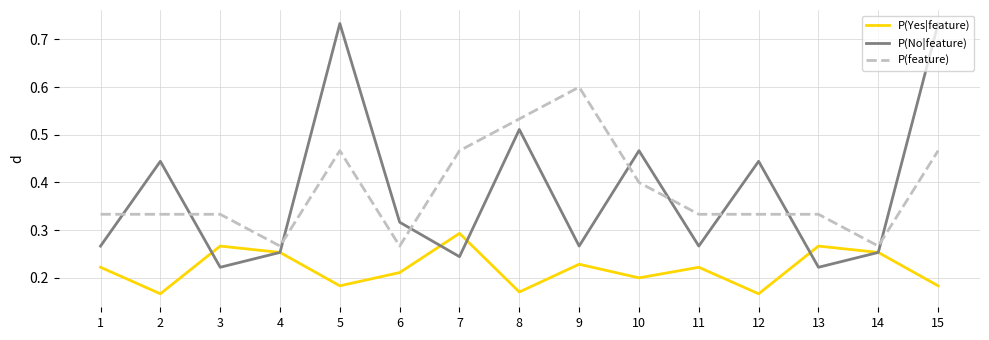

The P(Yes|feature) series shows 0.2 at 1. True or false?

True